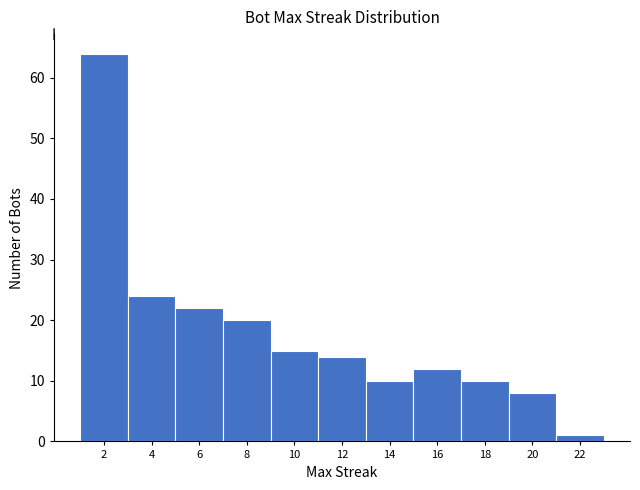

Over which range of the x-axis is the bar tallest?

1 to 3